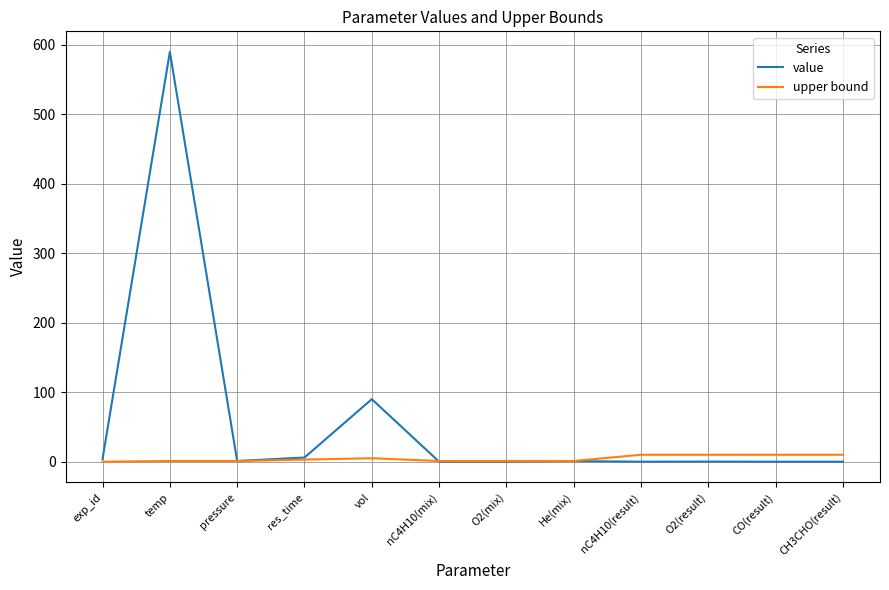

At which category is the sum across all series the highest?

temp